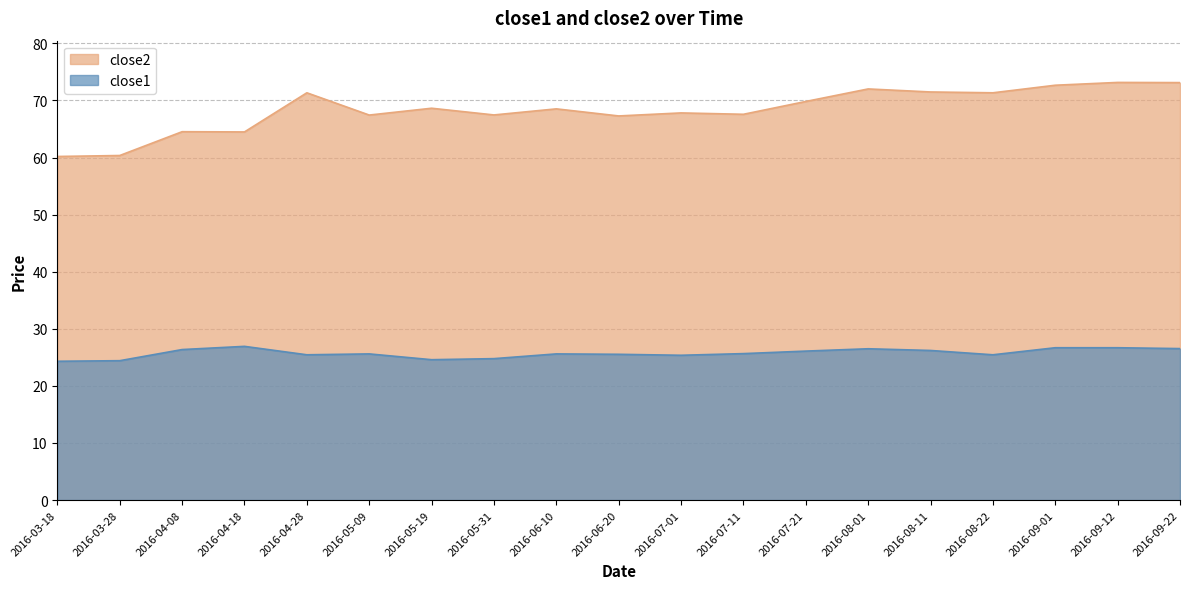

At which category is the sum across all series the highest?

2016-09-12